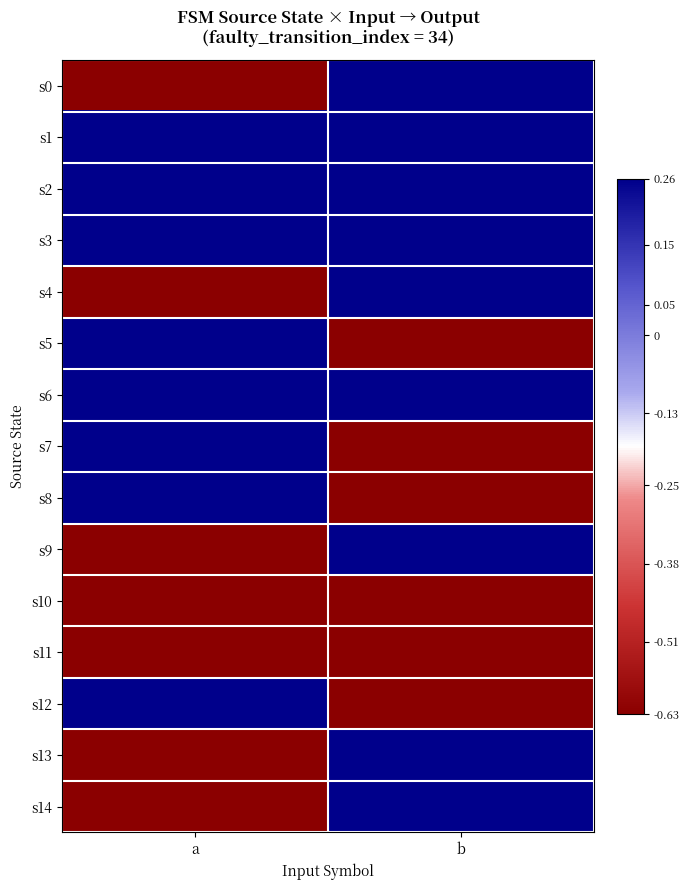

How many data points does each series have?

2